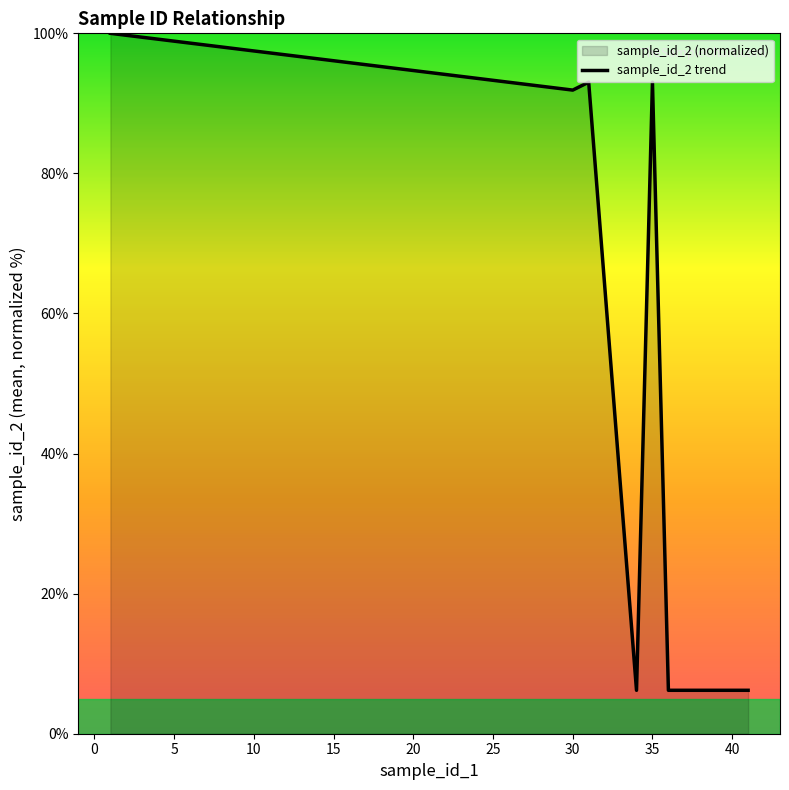

What is the smallest value displayed?

6.2